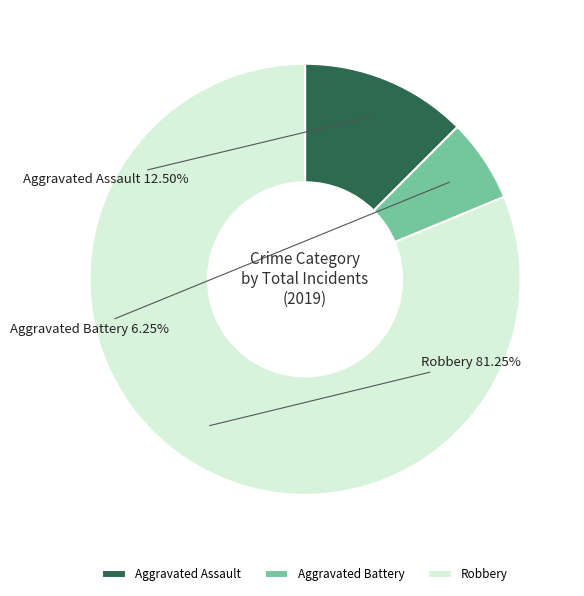

Is it true that Aggravated Battery is 6% of the pie?

True